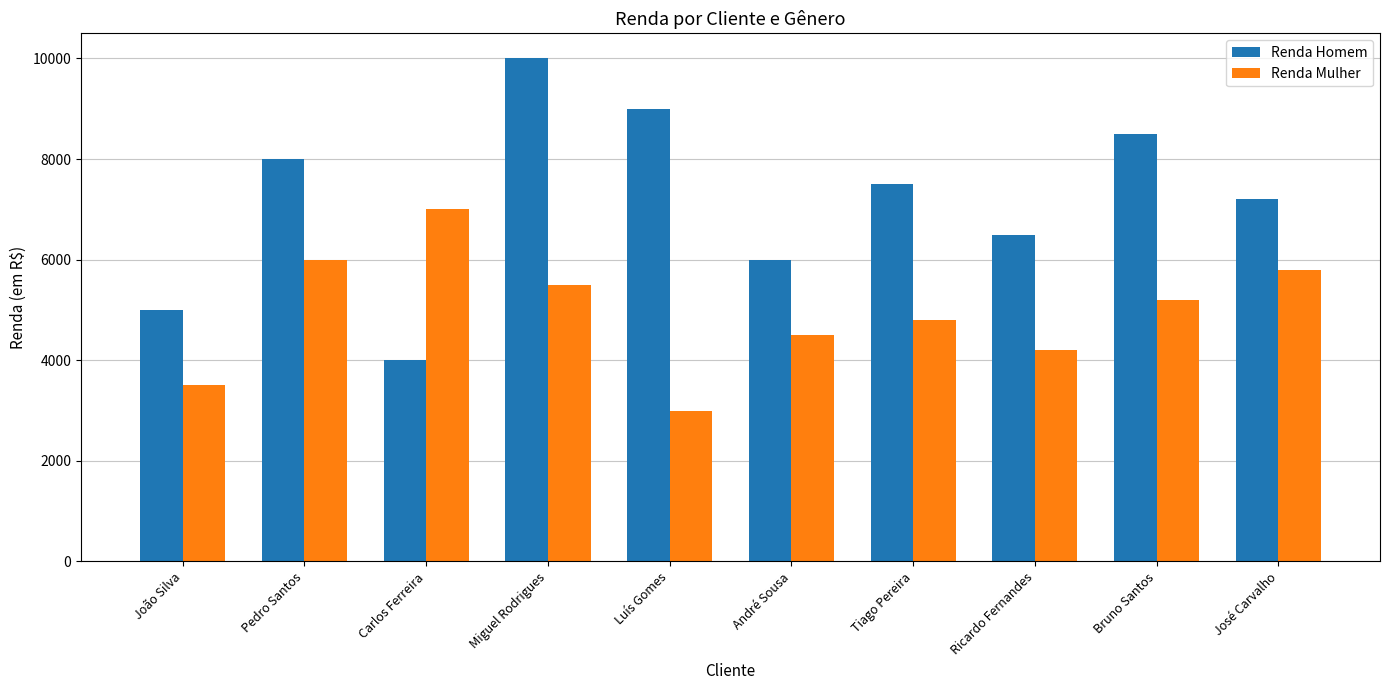

Is it true that Renda Mulher equals 2182 at João Silva?

False